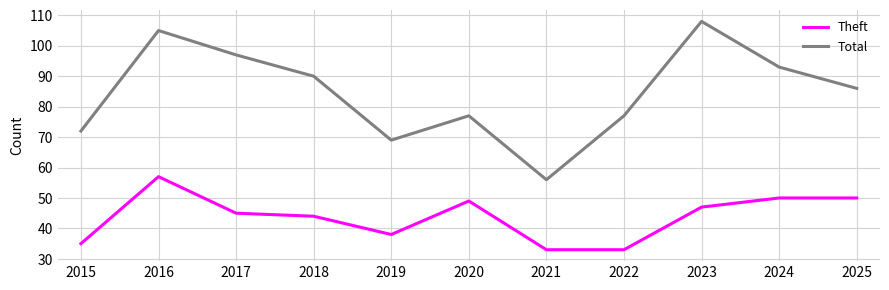

How many lines are shown in the chart?

2